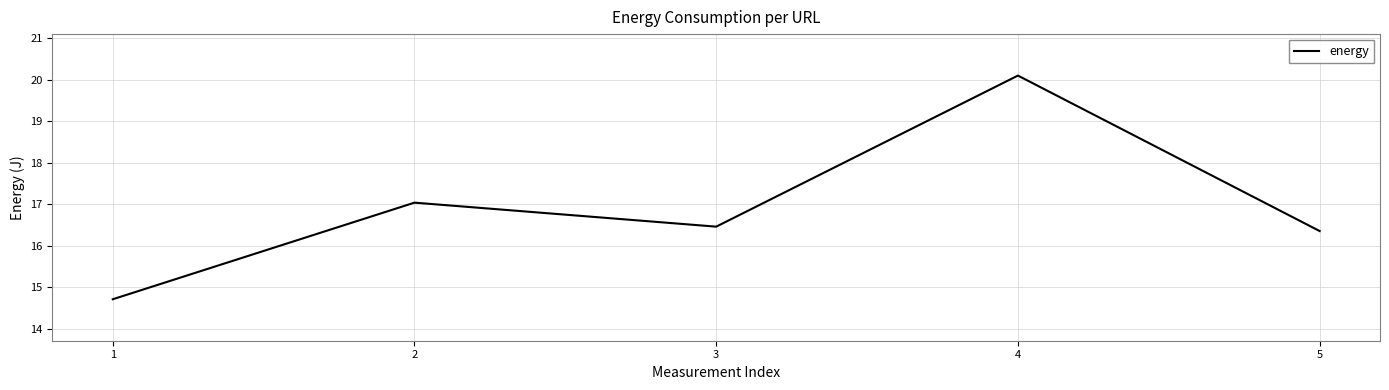

Rank the categories by value from highest to lowest.

4, 2, 3, 5, 1